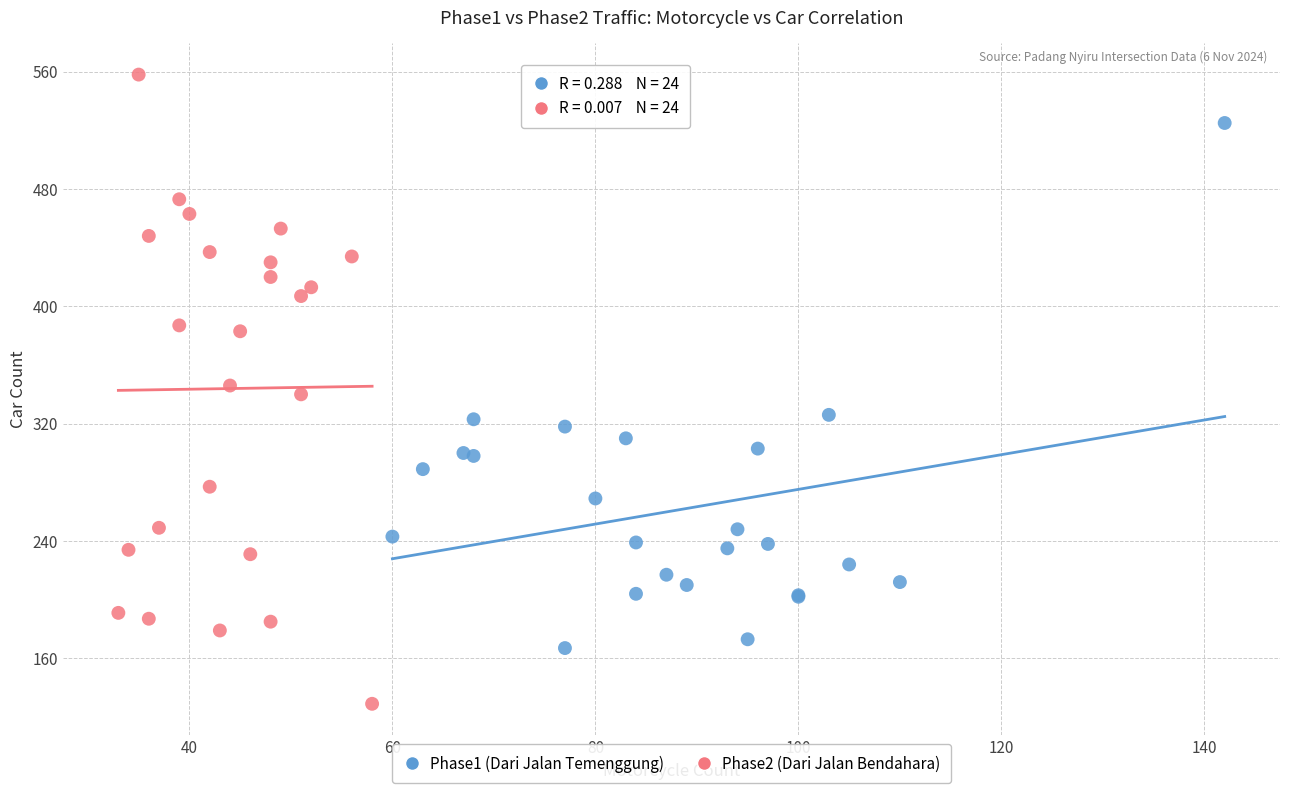

Which series has the largest Y range (max minus min)?

Phase2 (Dari Jalan Bendahara)